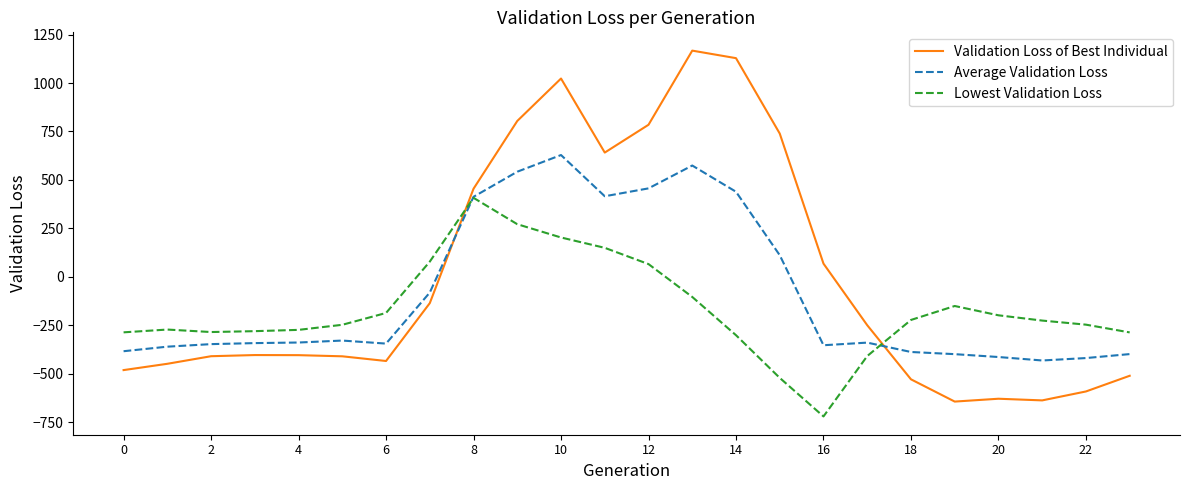

How many times do Lowest Validation Loss and Validation Loss of Best Individual cross each other?

2